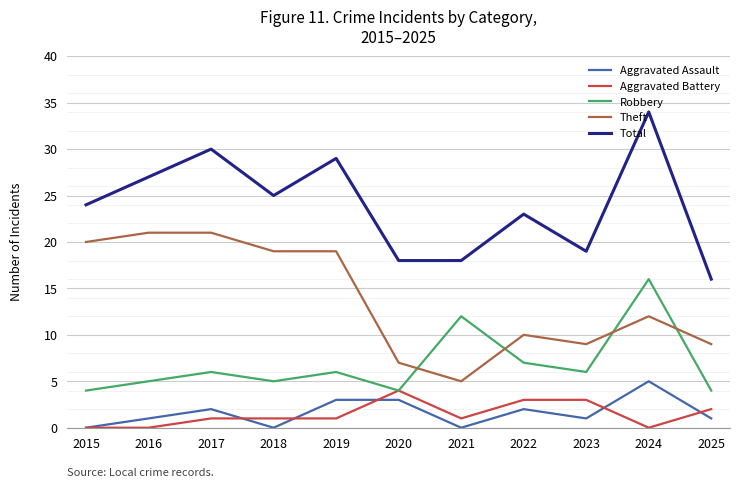

True or false: Aggravated Assault has a value of 1 at 2016.

True